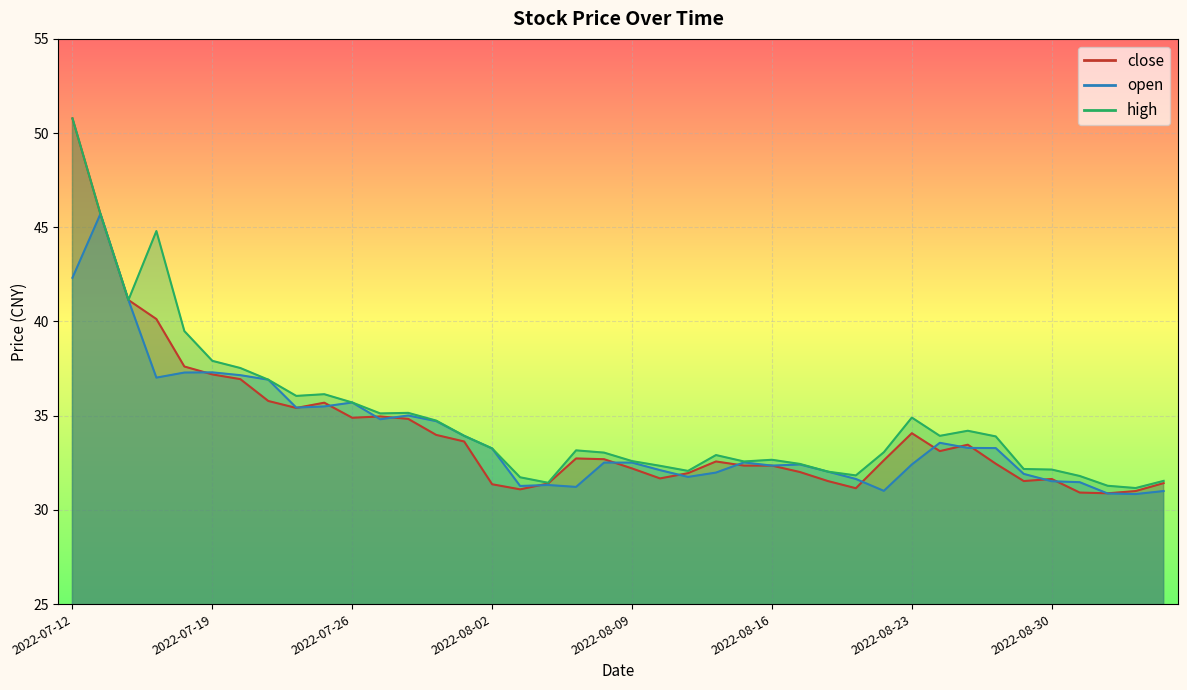

How many categories are shown in the chart?

40